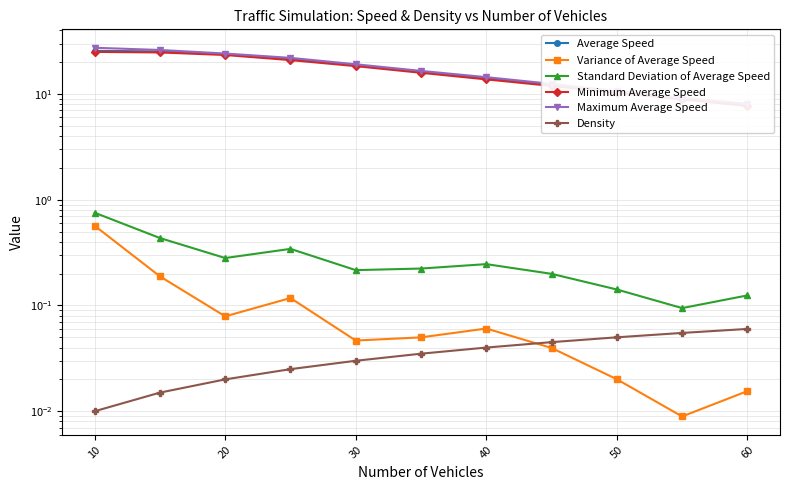

True or false: Maximum Average Speed and Density cross at least once.

False